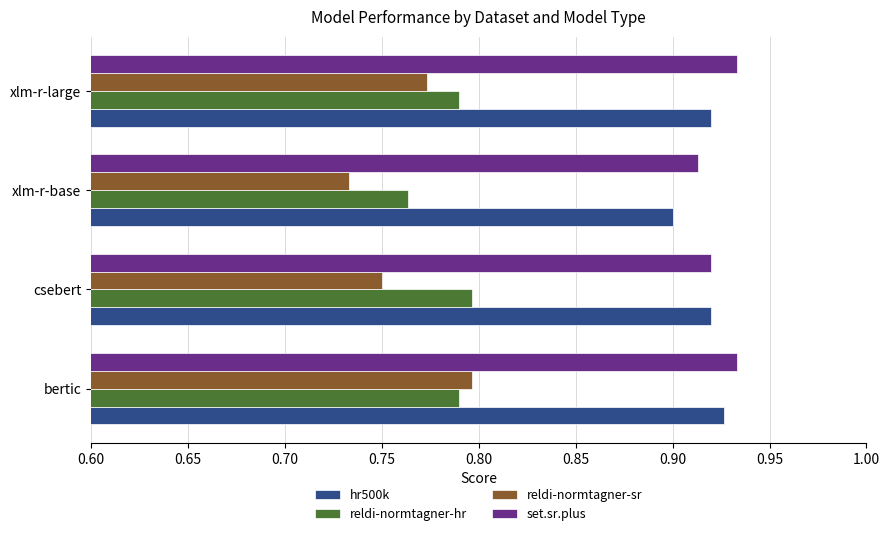

Is the value of reldi-normtagner-hr at xlm-r-base greater than the value of hr500k at bertic?

No